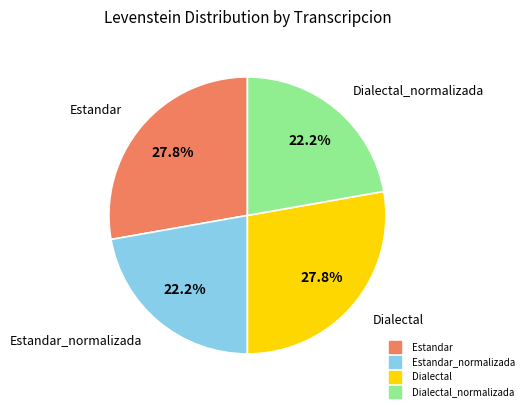

Is there any slice that represents more than half of the pie?

No